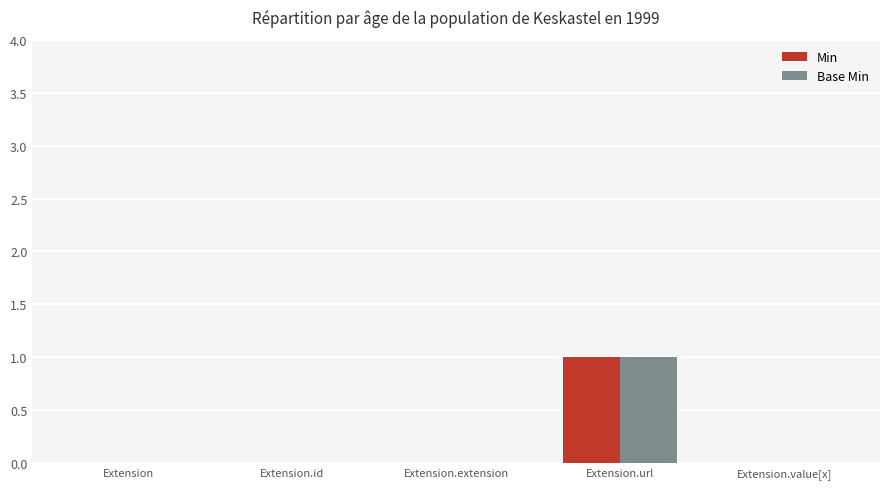

True or false: Min has a value of 2 at Extension.url.

False